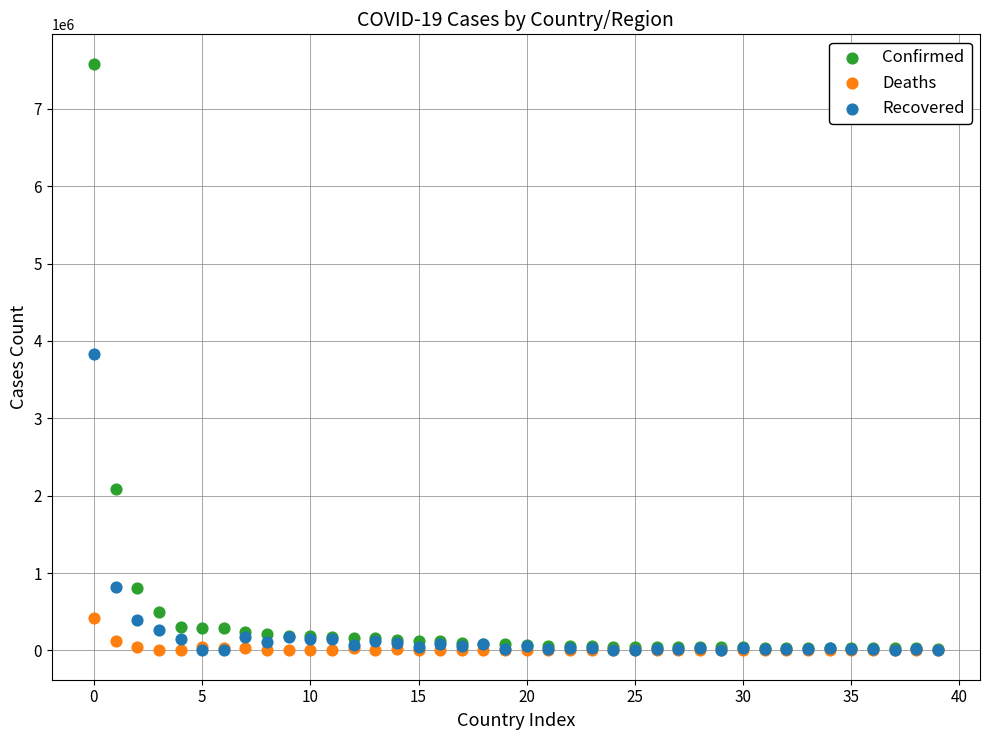

In the Recovered series, what Y value is closest to 1917591?

816086